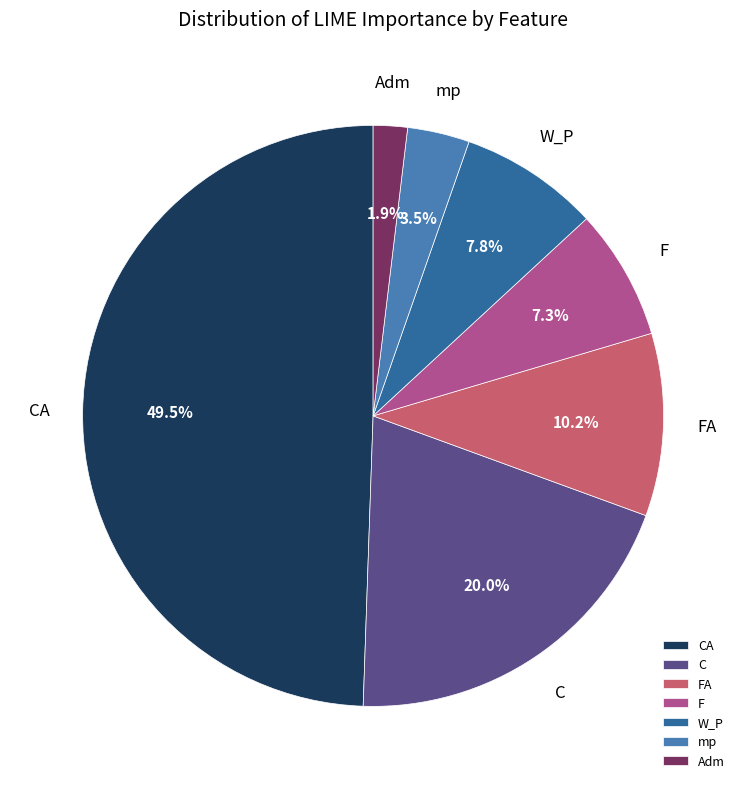

Count the number of slices in the pie.

7